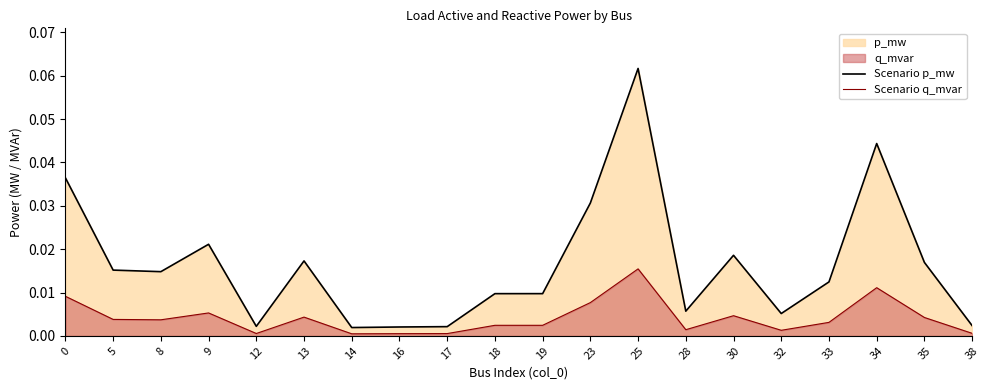

True or false: Scenario p_mw and Scenario q_mvar cross at least once.

False